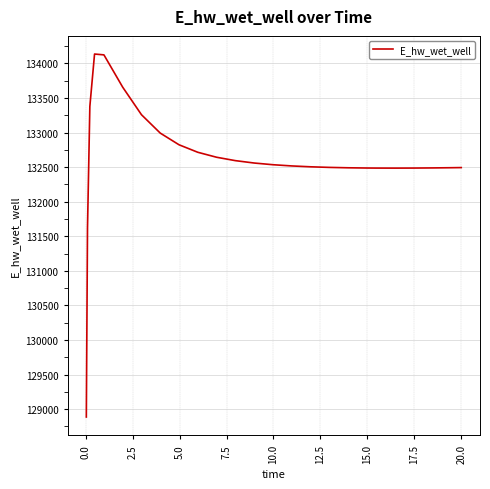

Is this an area chart (filled region under the line)?

No